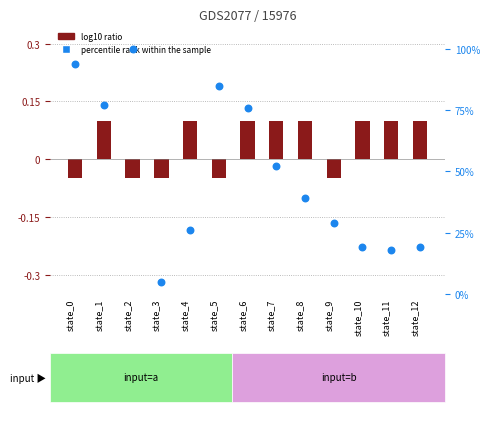

Which series contains the lowest Y value?

log10 ratio